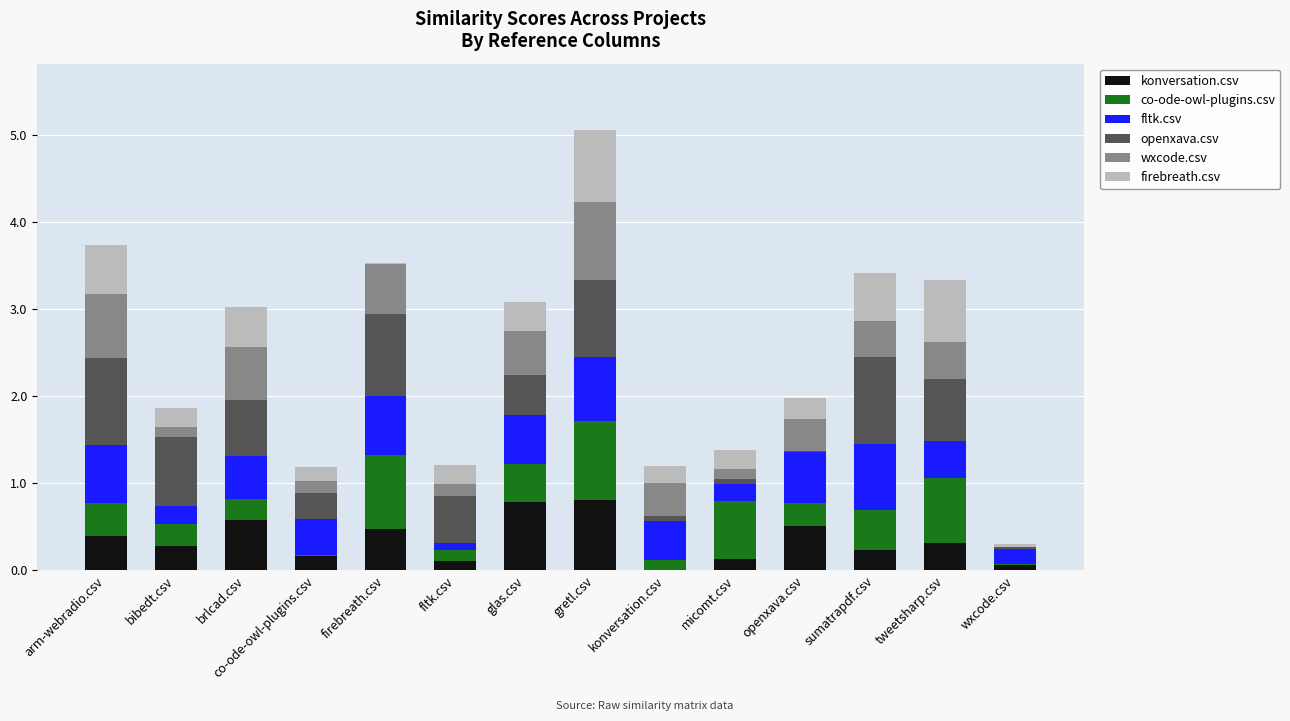

At which category is the sum across all series the highest?

gretl.csv